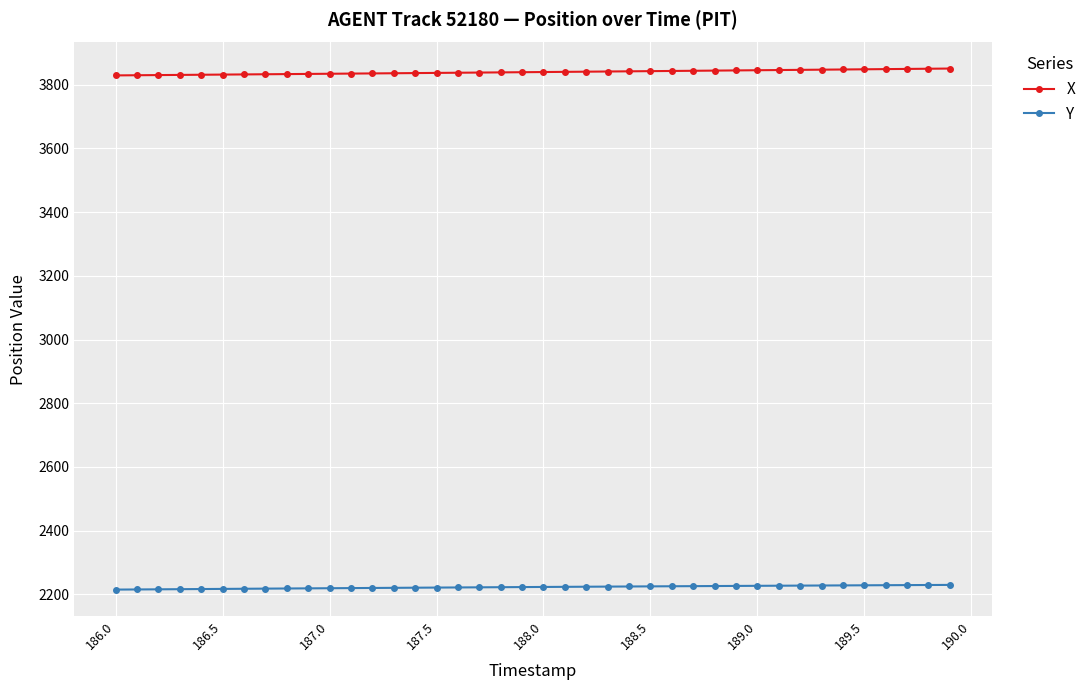

How many data points in Y are less than 2223?

20